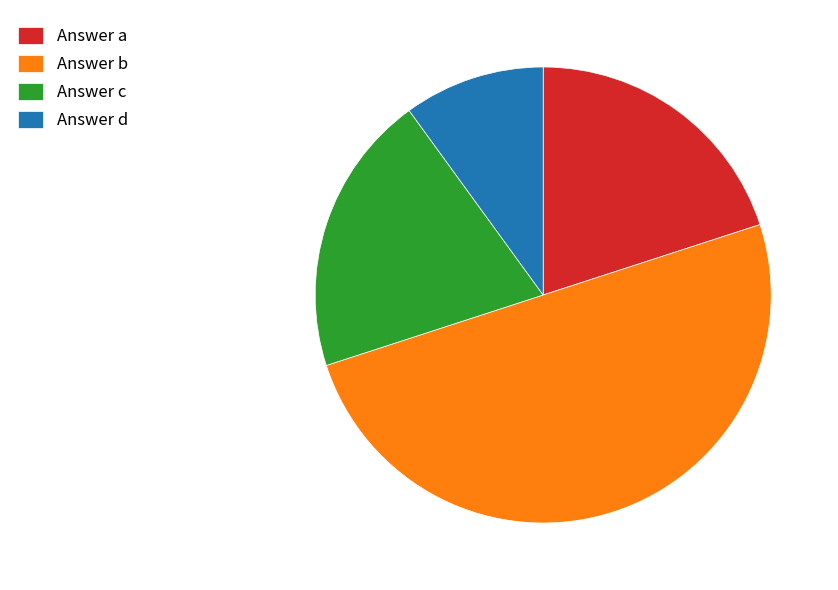

What is the largest slice in the pie chart?

Answer b